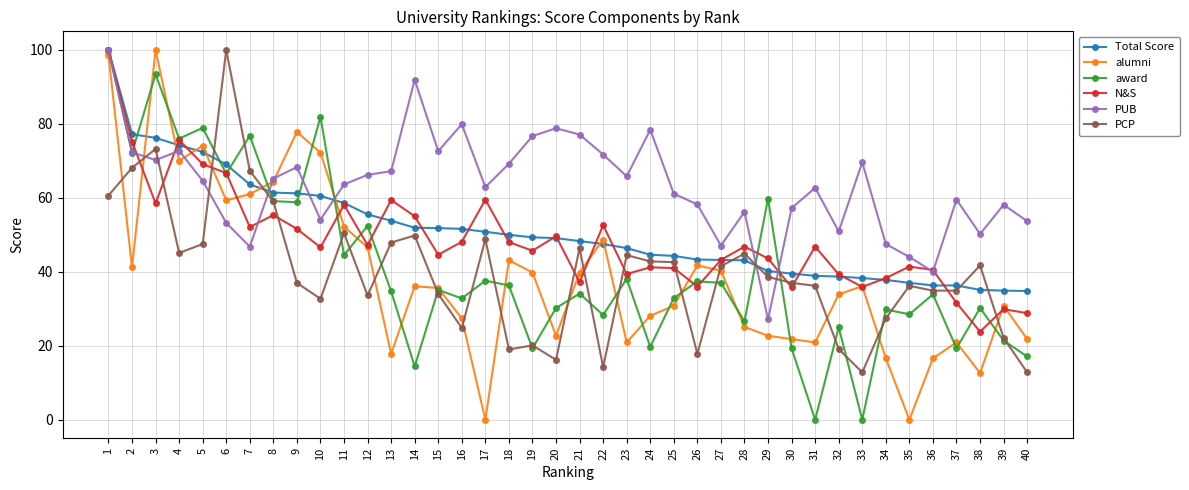

At 10, list the series in order from largest to smallest.

award, alumni, Total Score, PUB, N&S, PCP